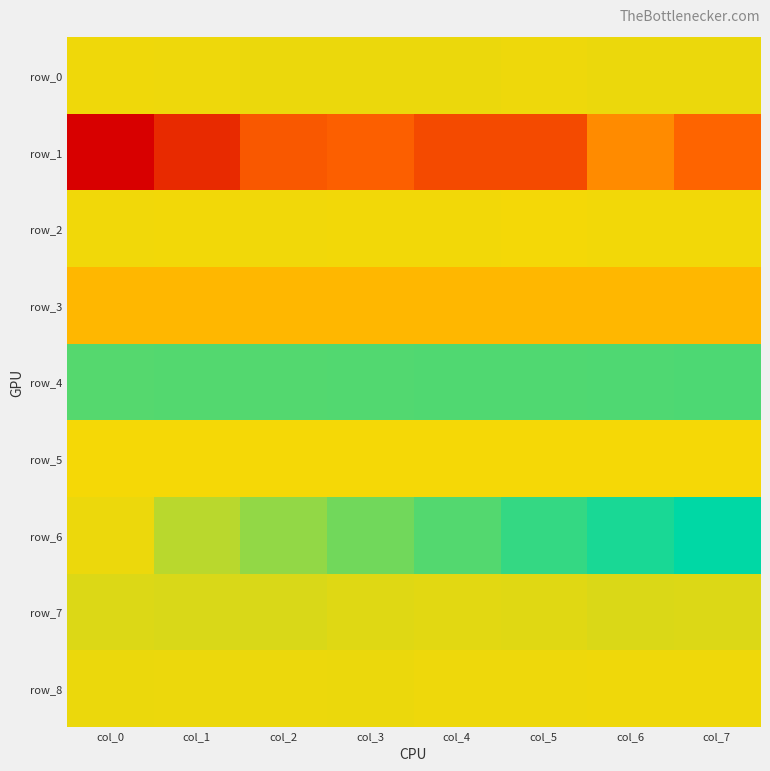

Which series has the largest total across all categories?

row_4